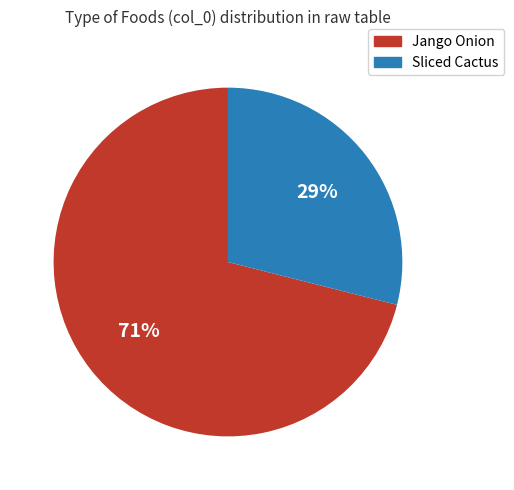

To the nearest percent, what is the difference between the largest and smallest slice percentages?

42%